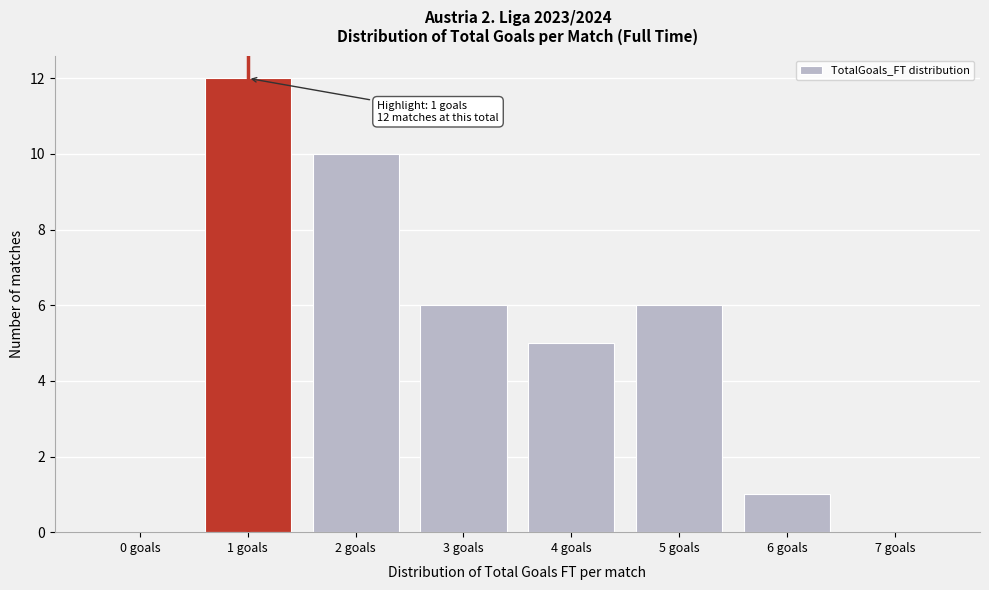

Reading left to right, extract all data points from this chart.

0 goals=0	1 goals=12	2 goals=10	3 goals=6	4 goals=5	5 goals=6	6 goals=1	7 goals=0